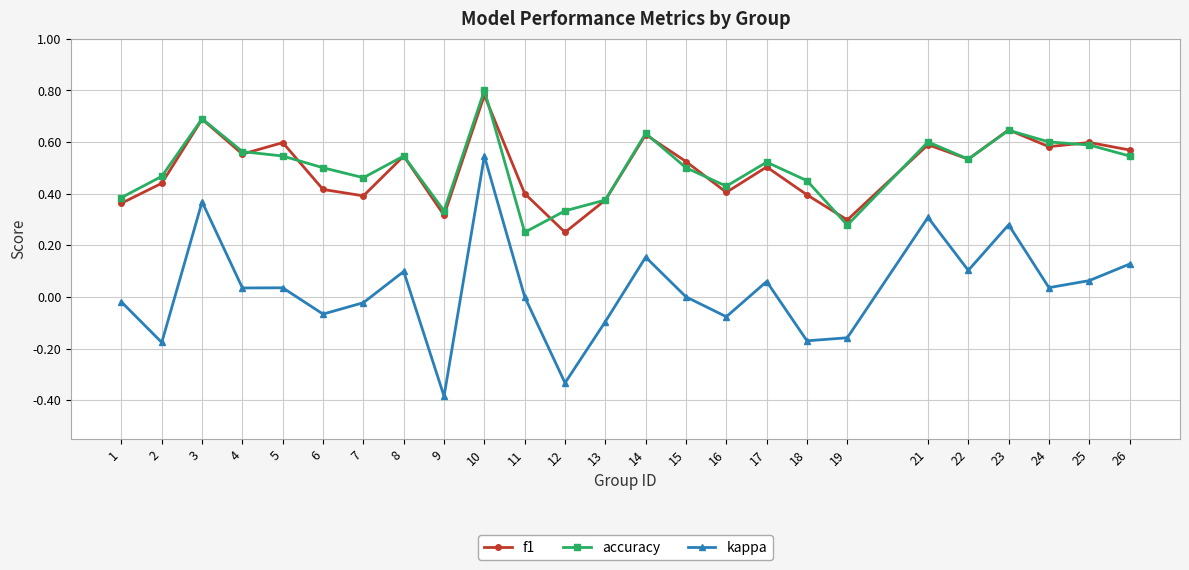

Which series changed the most between 8 and 10?

kappa